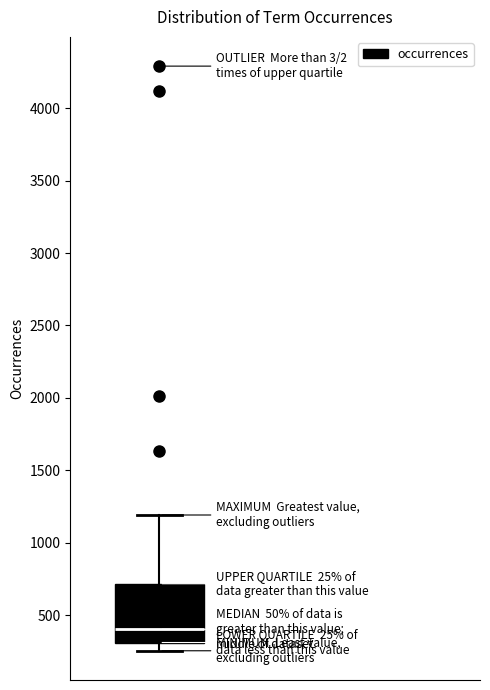

Transcribe this box plot: give where the median line is, the range the box spans, and where the two whiskers end, as read against the y-axis. The values are not printed on the chart, so give them approximately, as read against the axis.

median 400, box 300 to 700, whiskers 250 to 1200